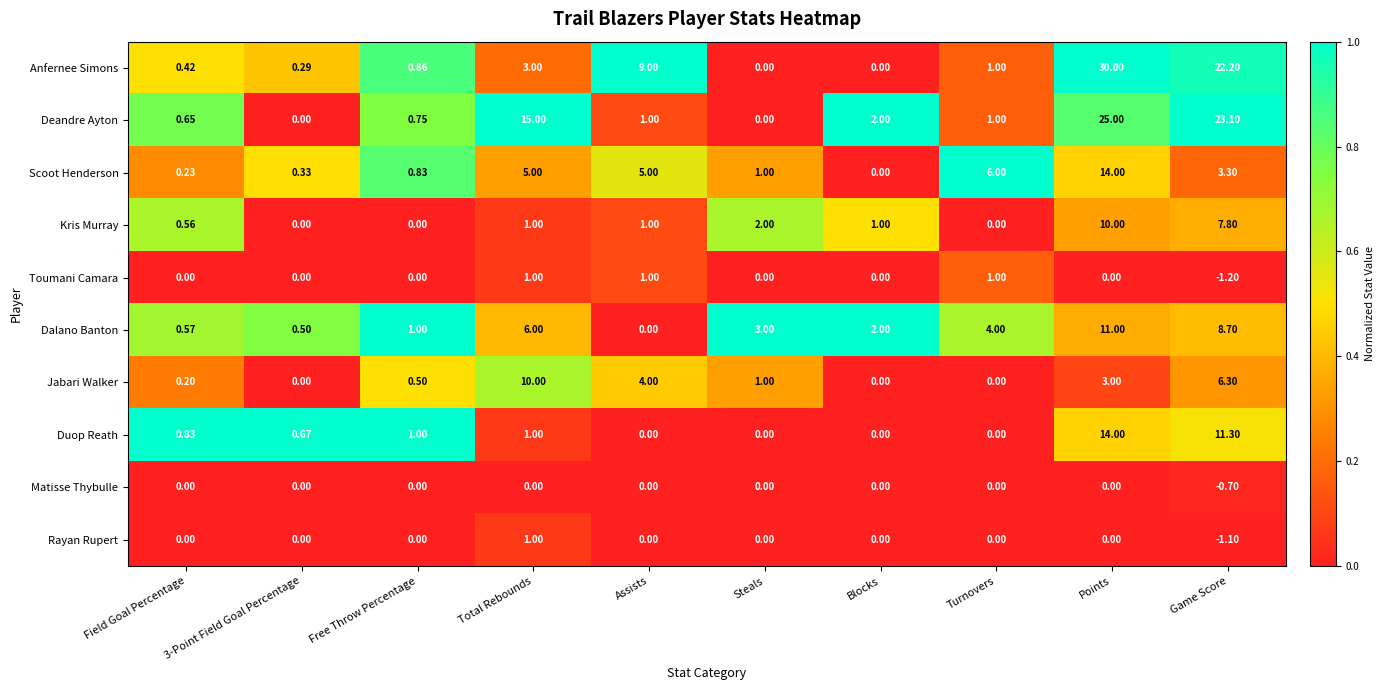

At which label does Rayan Rupert reach its peak?

Total Rebounds